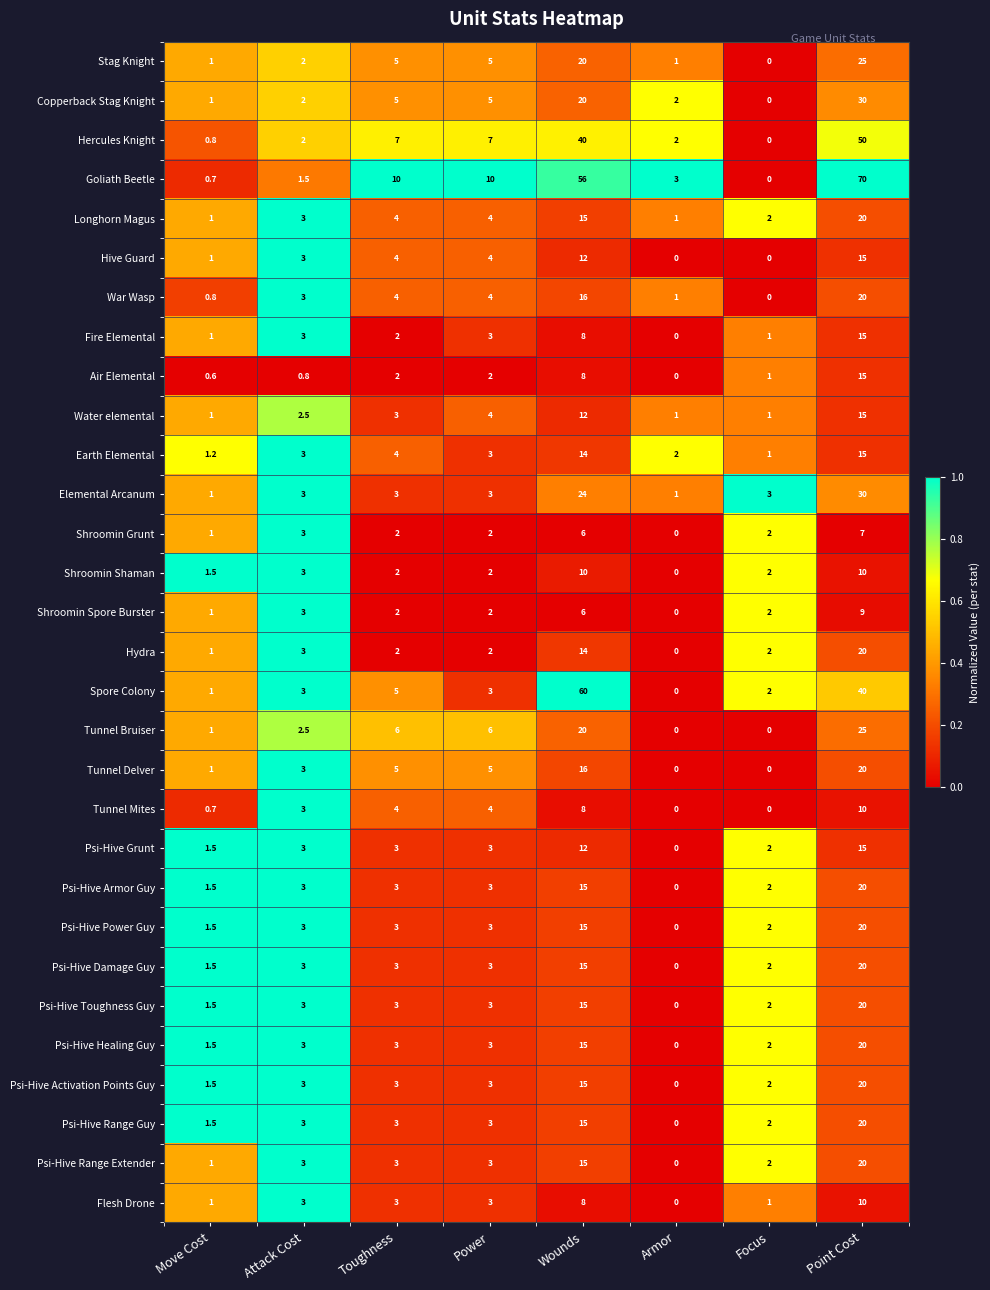

Read the Psi-Hive Damage Guy value at Wounds.

15.0